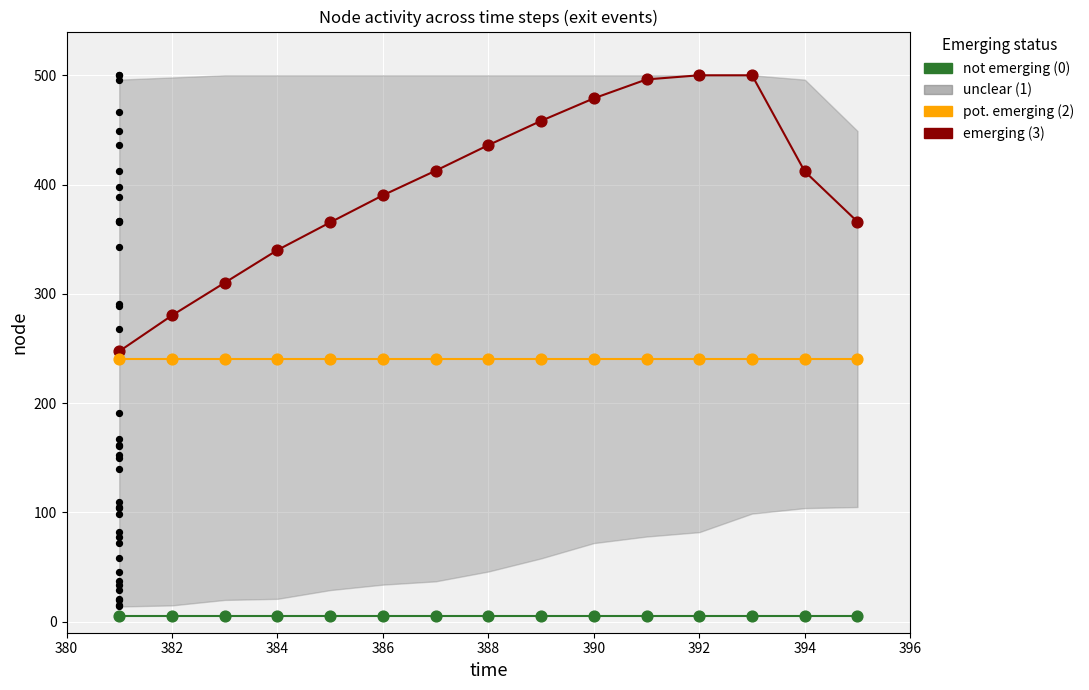

At how many categories does at least one series exceed 312?

15